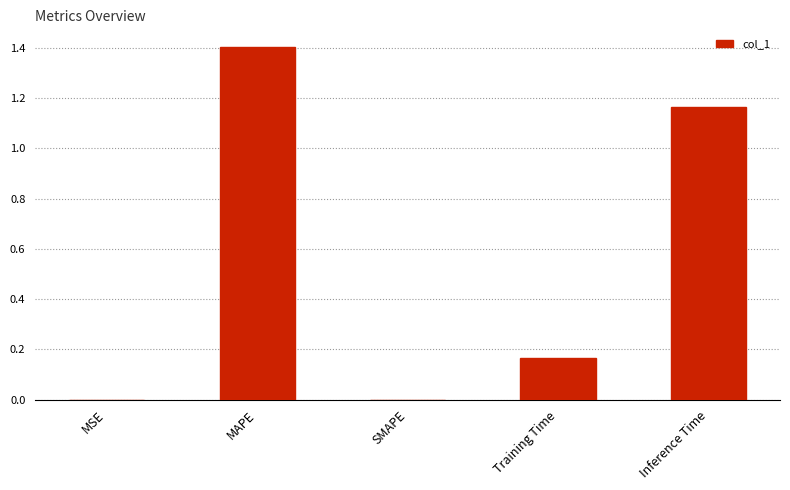

What is the sum of all values?

2.7